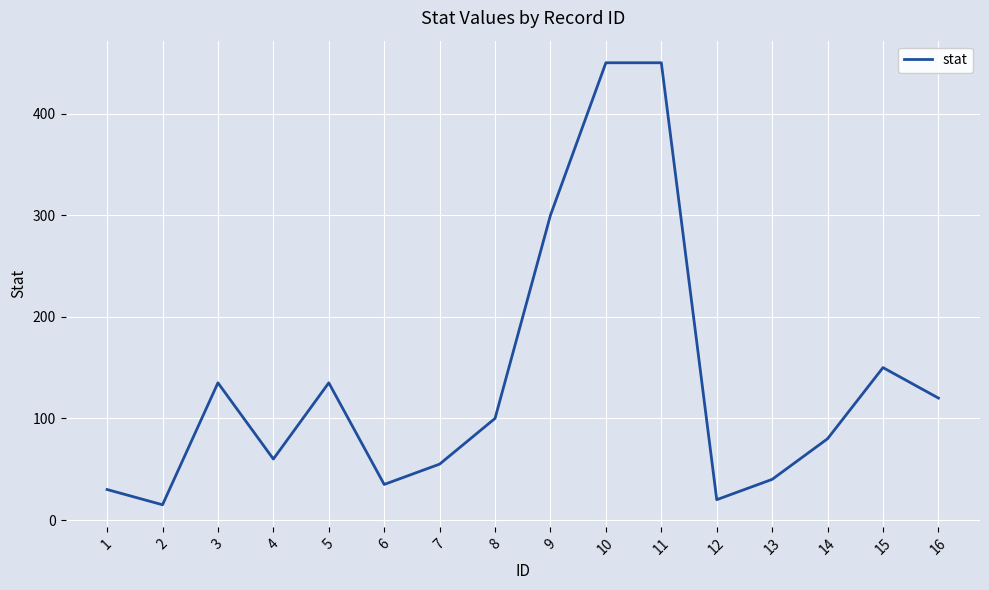

Which has a higher value, 6 or 10?

10